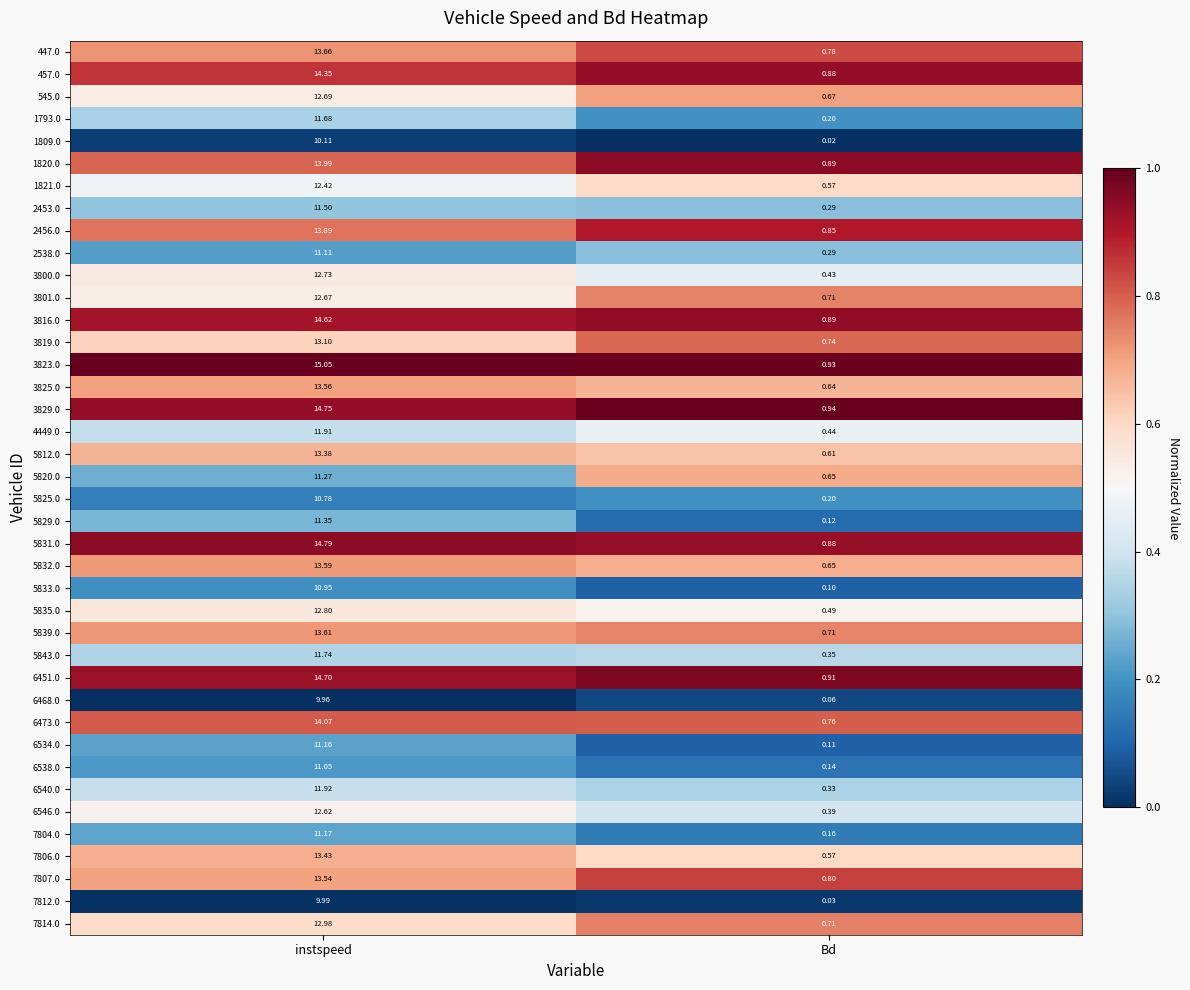

Where does the 7804.0 series first go above 11?

instspeed